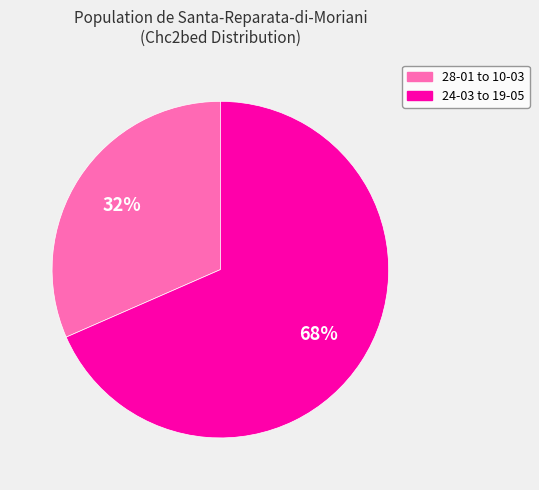

To the nearest percent, what is the average slice percentage?

50%